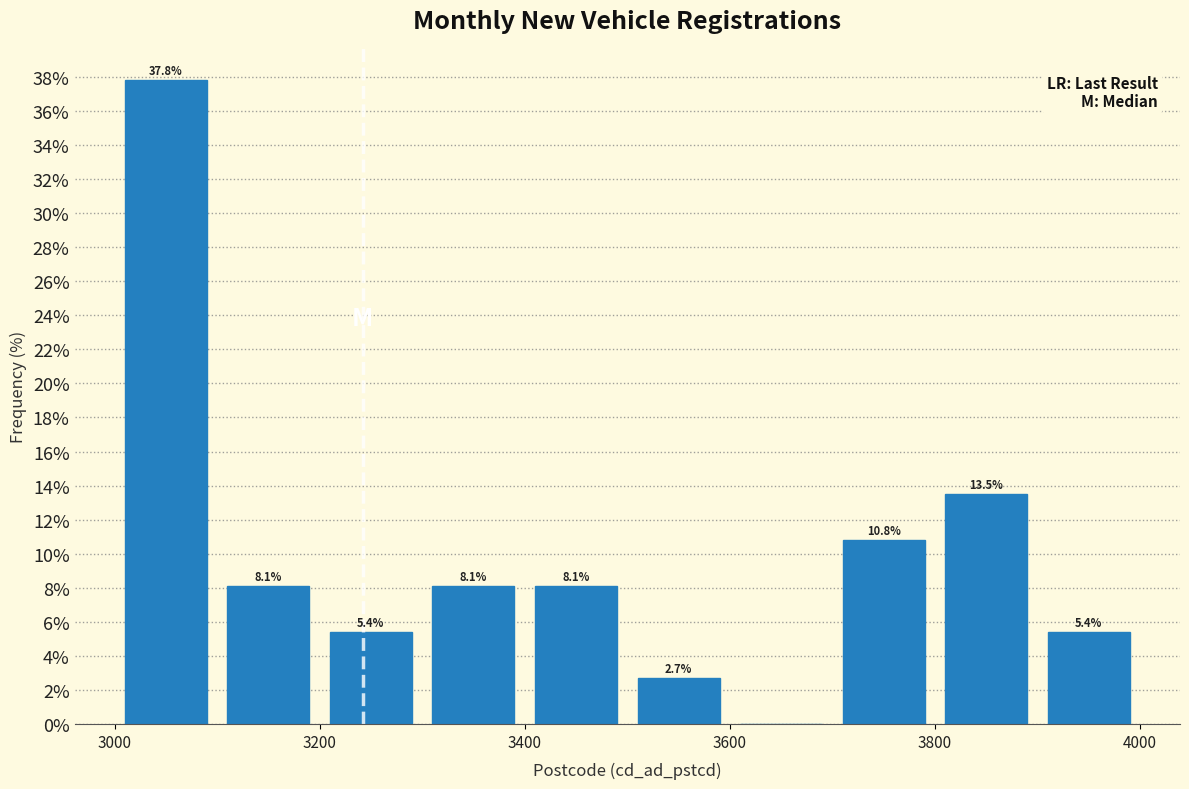

Over which range of the x-axis is the bar tallest?

3000 to 3100